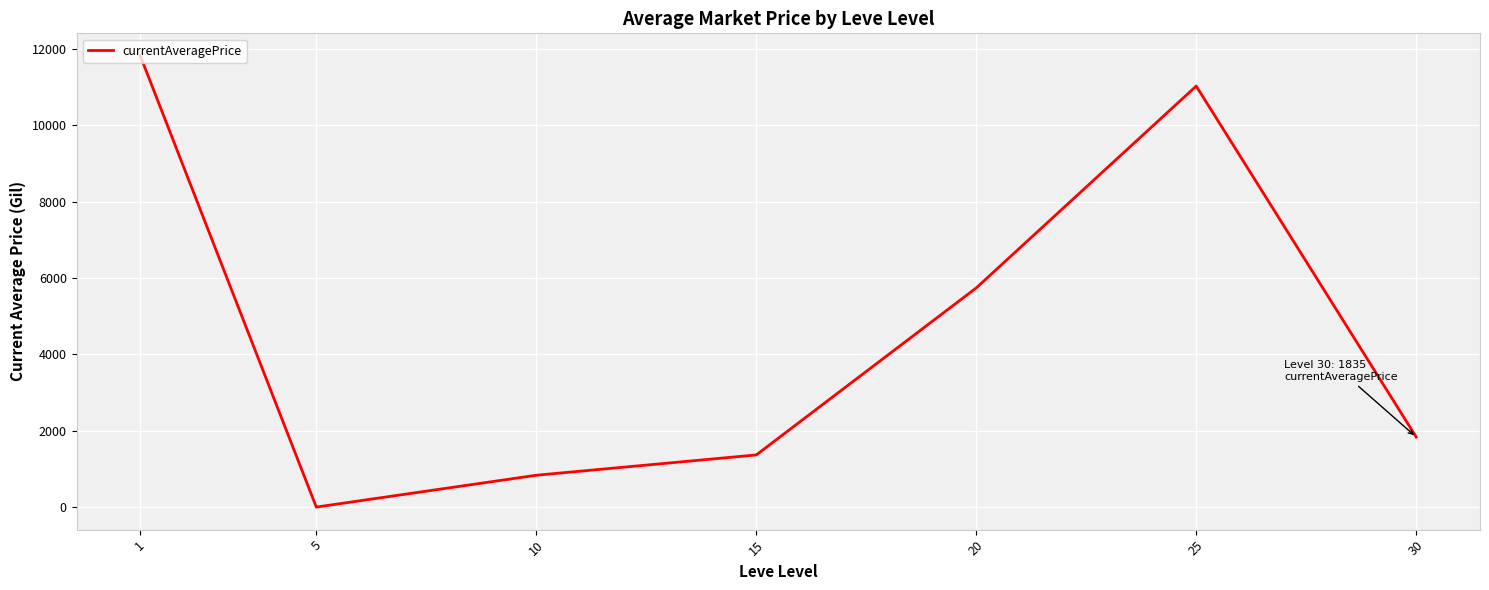

Reading left to right, extract all data points from this chart.

11813.2	0.0	833.3	1365.0	5737.7	11023.5	1834.6